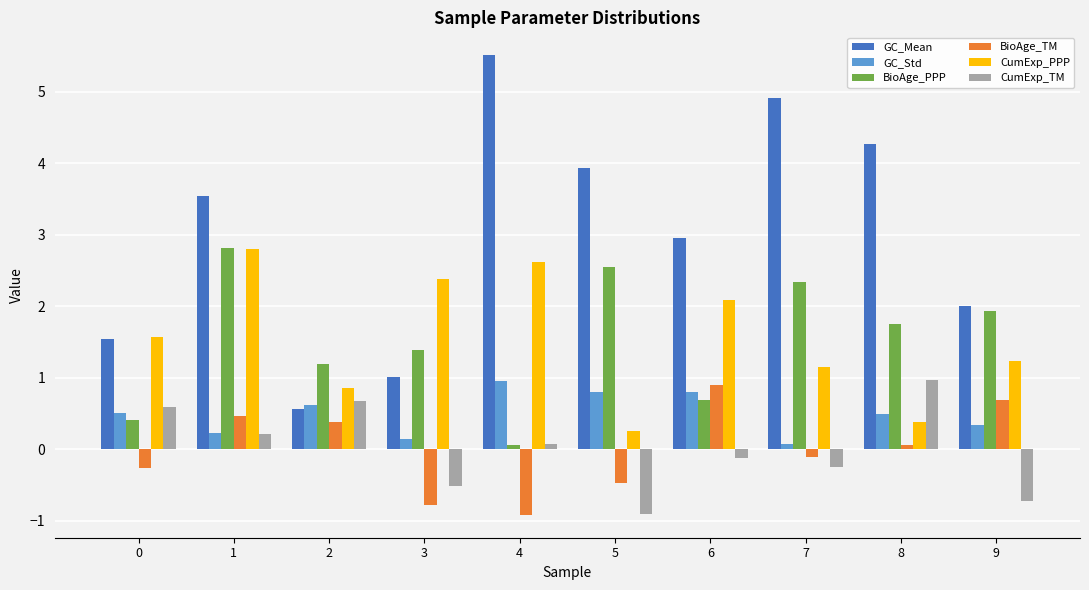

What is the spread (max minus min) of values at 5?

4.8